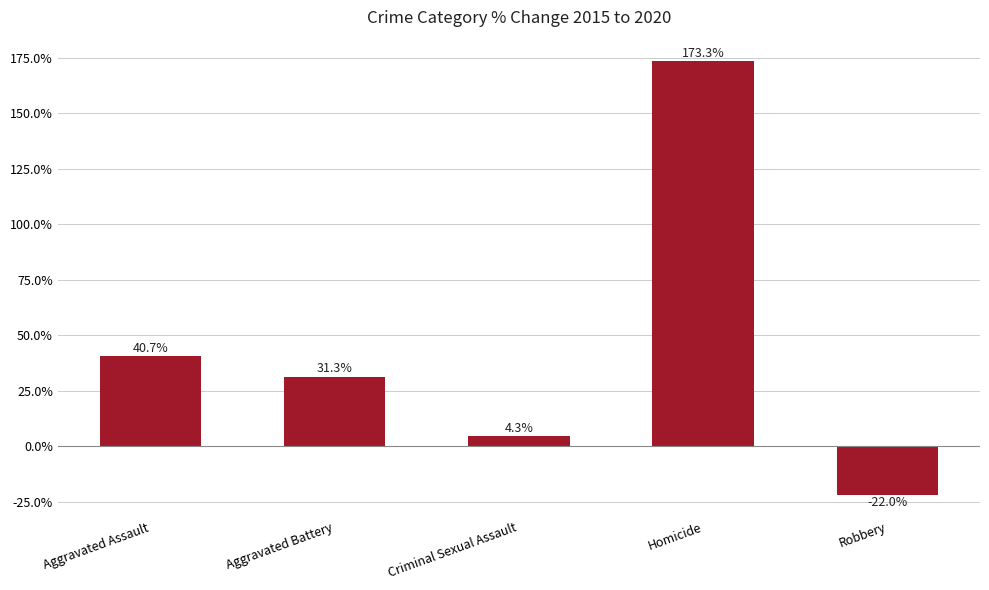

Where does the data first go above 31?

Aggravated Assault